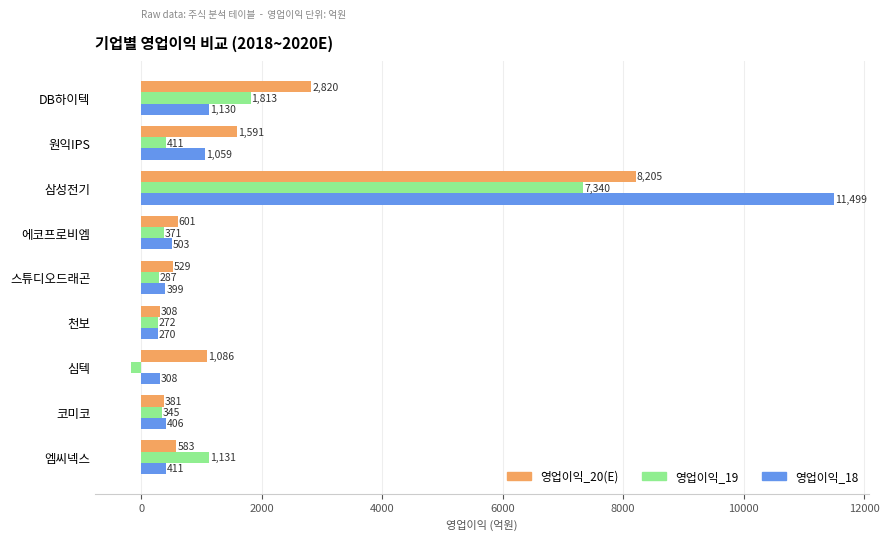

Read the 영업이익_18 value at 천보.

270